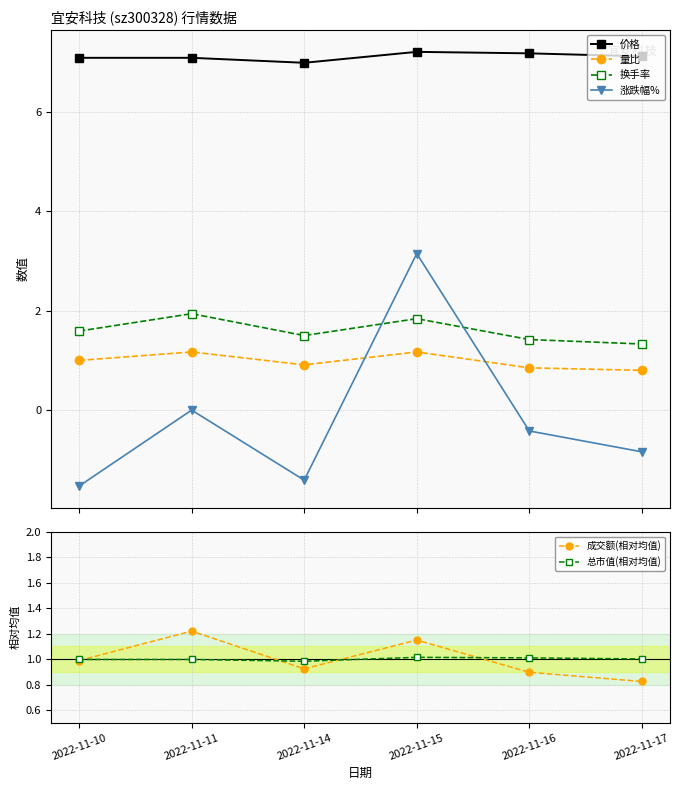

Where is the first local maximum for 量比?

2022-11-11